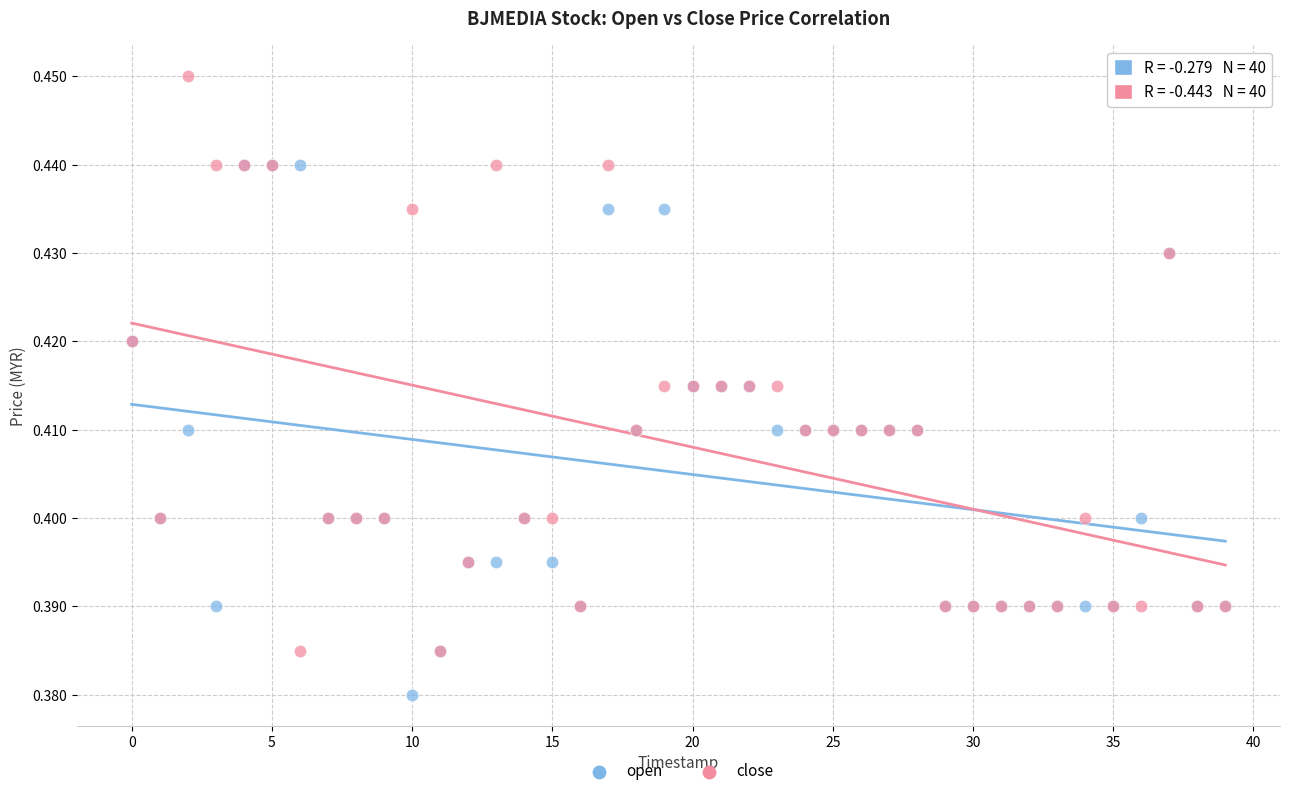

Which series reaches the minimum Y coordinate?

open